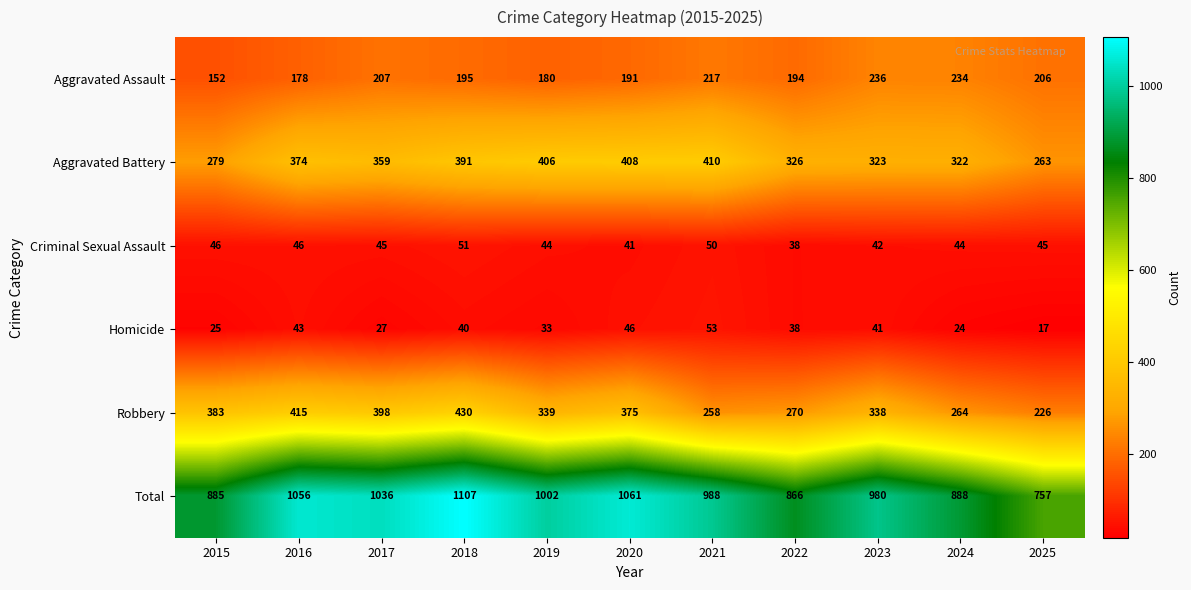

List the series in order of their peak value, lowest first.

Criminal Sexual Assault, Homicide, Aggravated Assault, Aggravated Battery, Robbery, Total